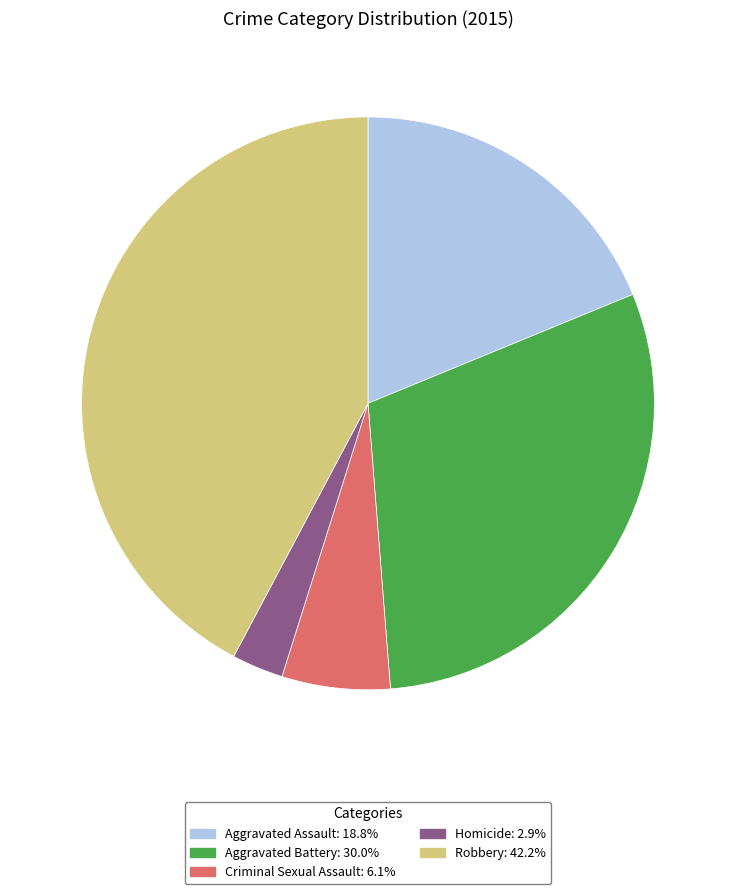

Which slice is the largest?

Robbery